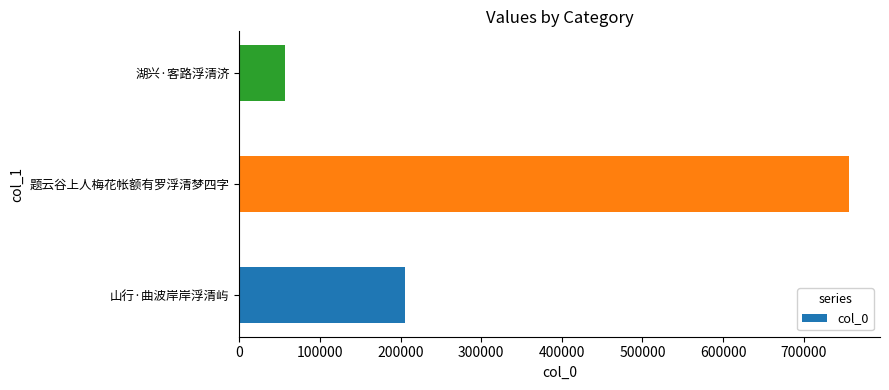

Reading top to bottom, what are all the values shown in this chart?

湖兴·客路浮清济=56686	题云谷上人梅花帐额有罗浮清梦四字=756807	山行·曲波岸岸浮清屿=205486